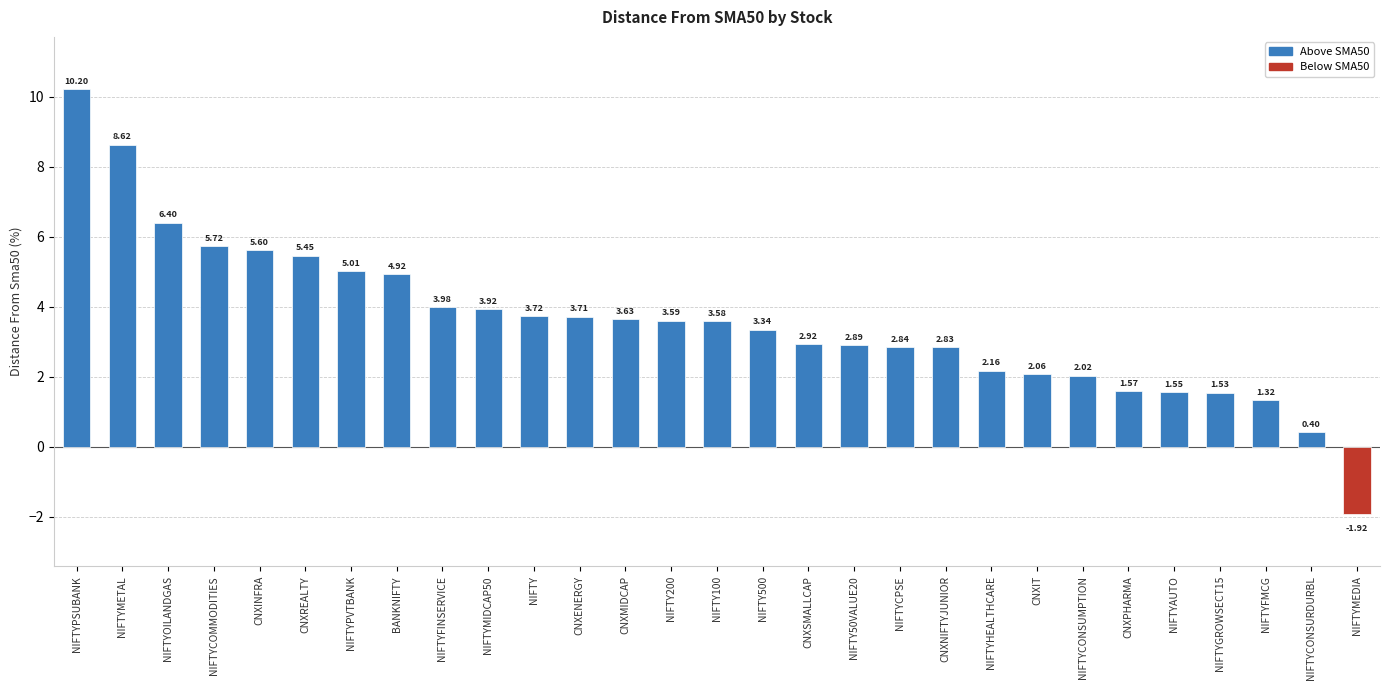

Where does the data first go above 3?

NIFTYPSUBANK